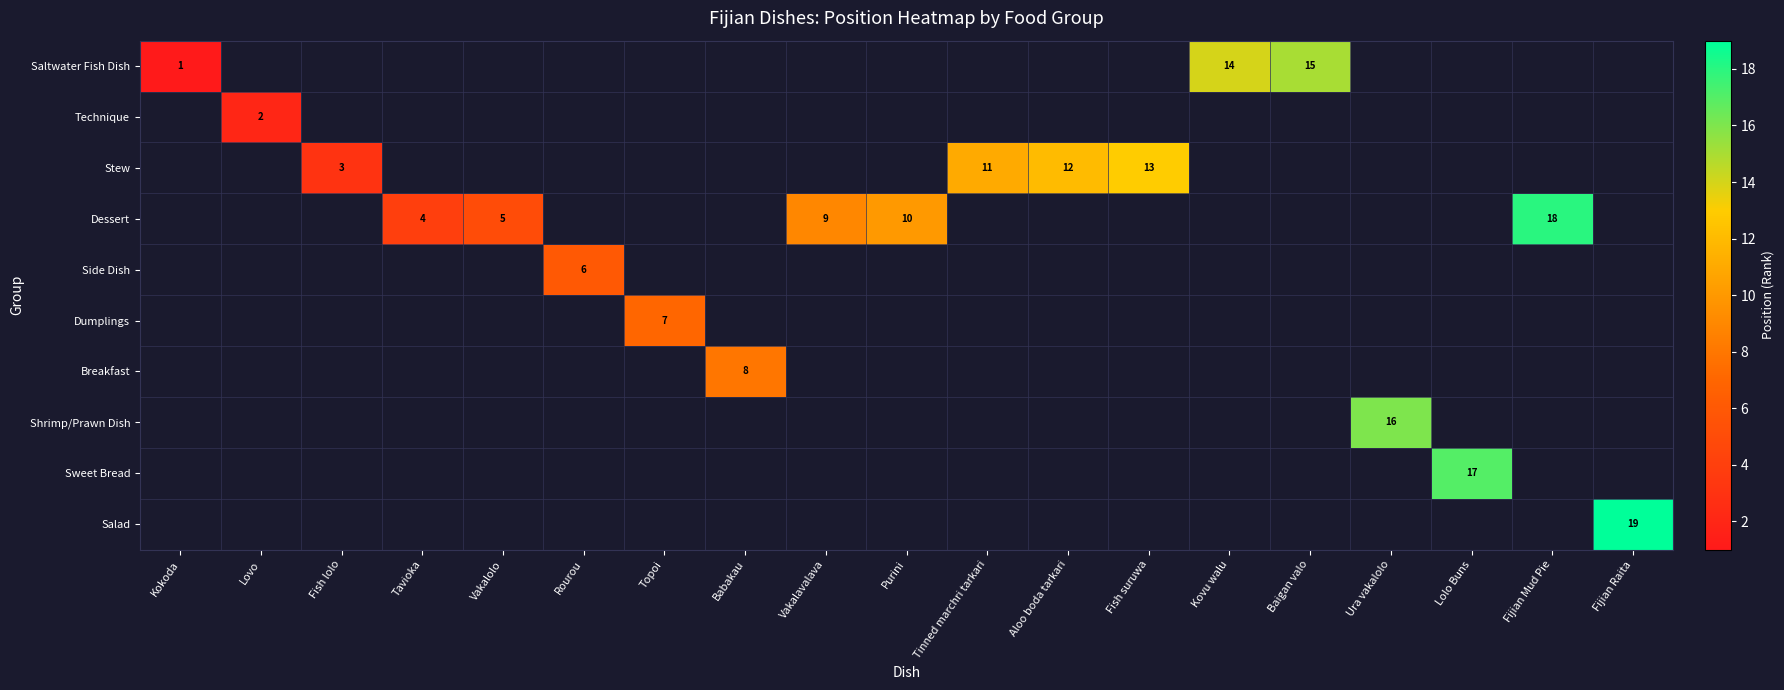

Between Topoi and Tinned marchri tarkari, which is larger?

Tinned marchri tarkari